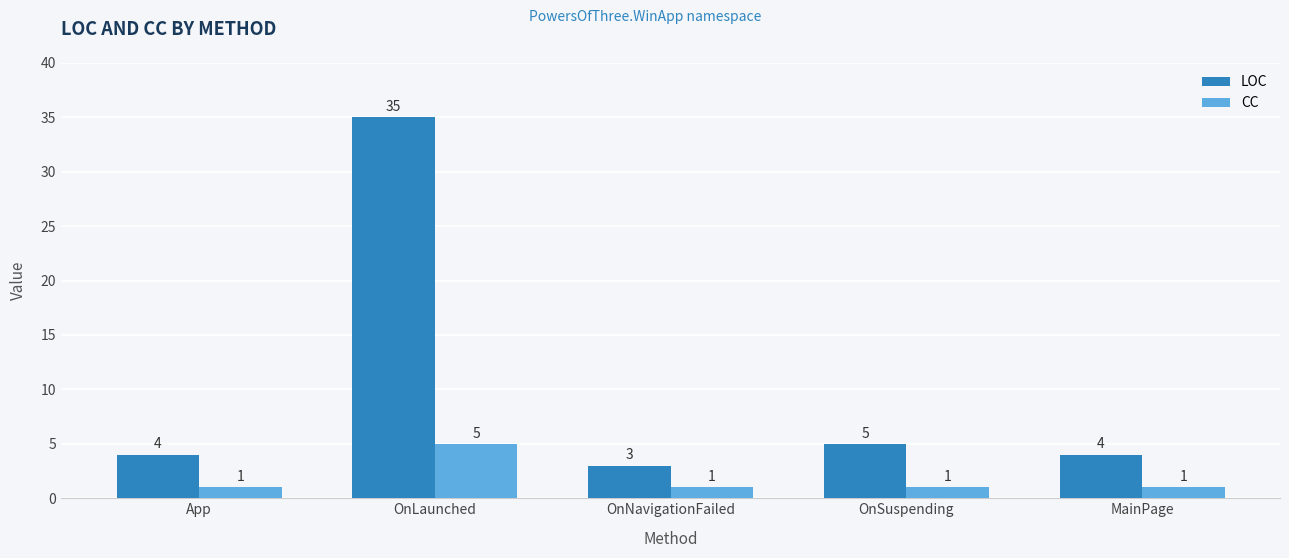

Reading right to left, transcribe all the data shown in this chart.

LOC: 4	5	3	35	4
CC: 1	1	1	5	1